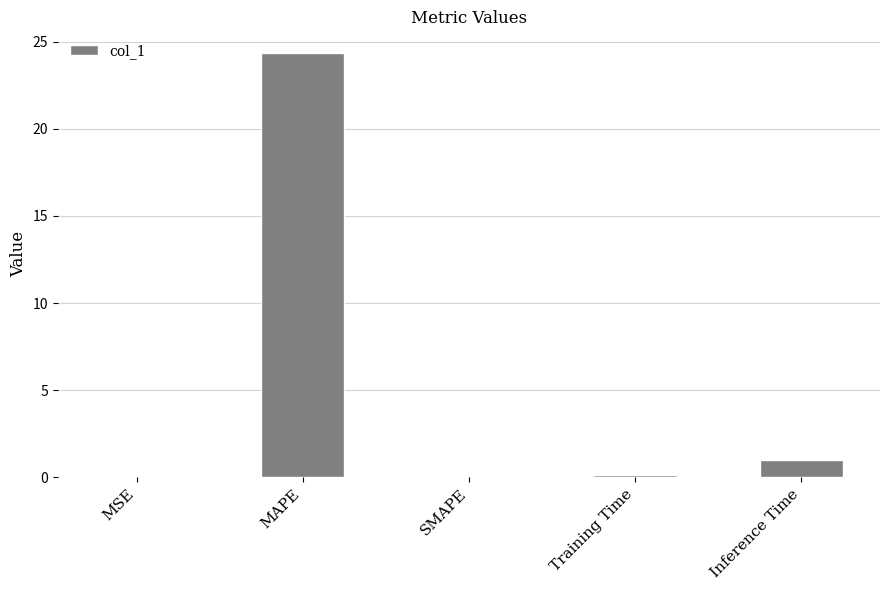

Which category has the highest value across all series?

MAPE